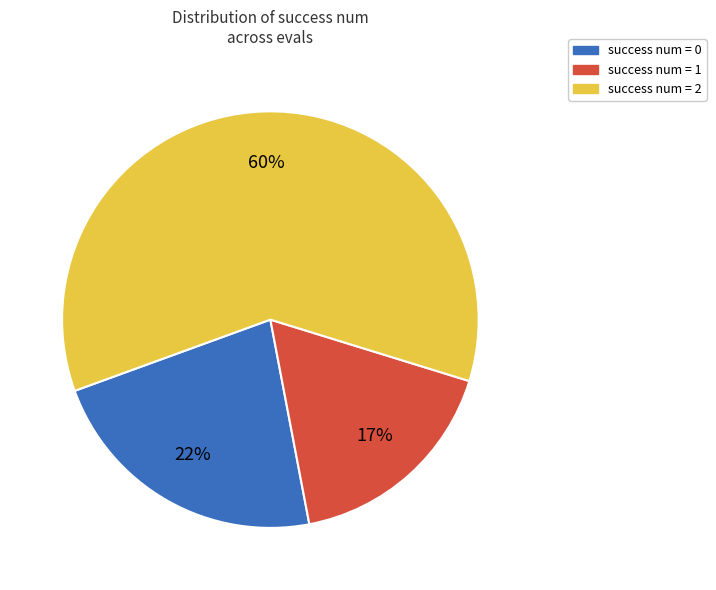

To the nearest percent, what is the difference between the largest and smallest slice percentages?

43%